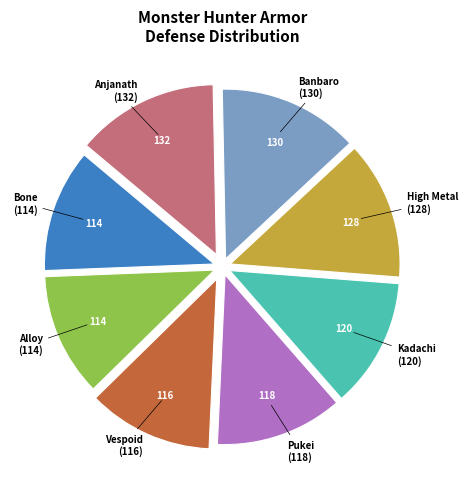

Is there any slice that represents more than half of the pie?

No